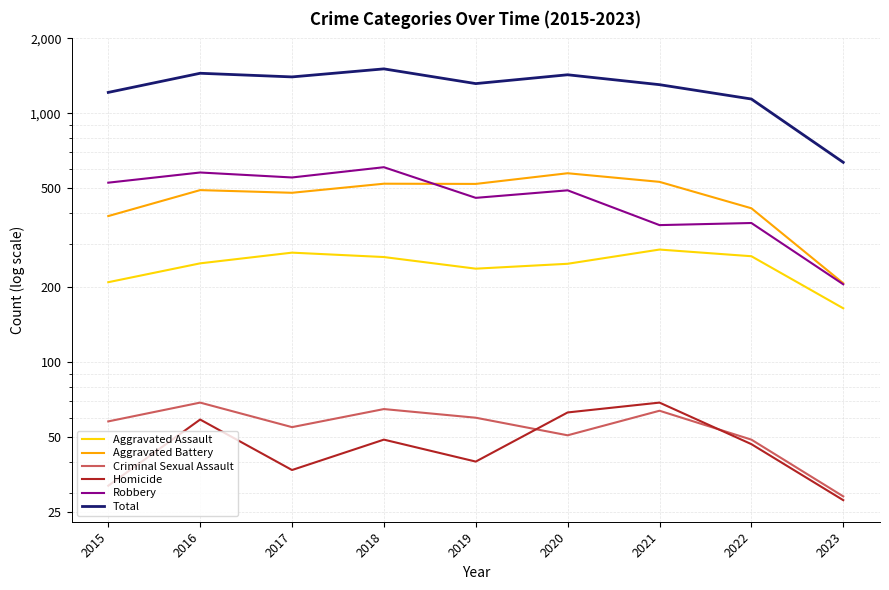

True or false: Robbery has a value of 527 at 2015.

True